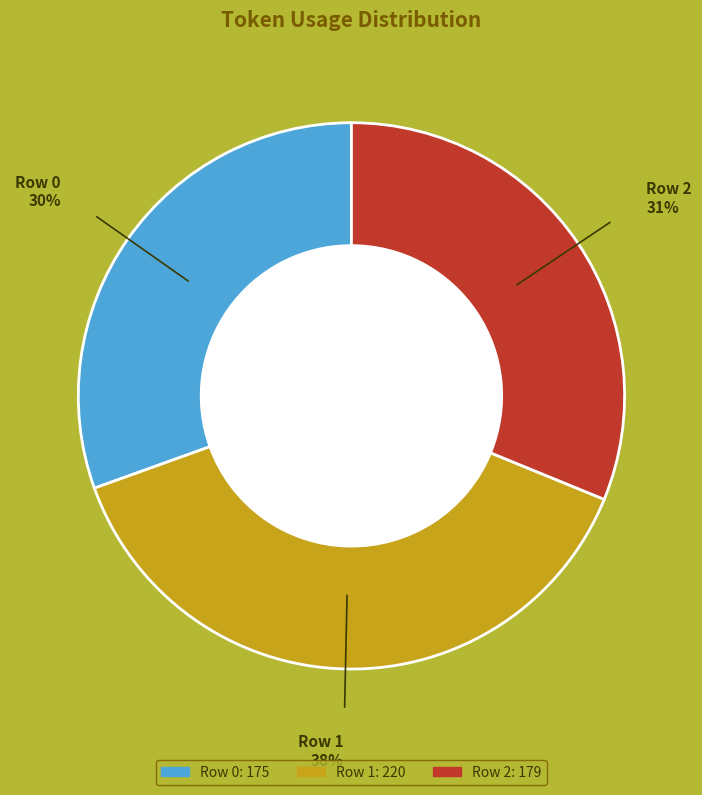

True or false: Row 1 accounts for 52% of the total.

False